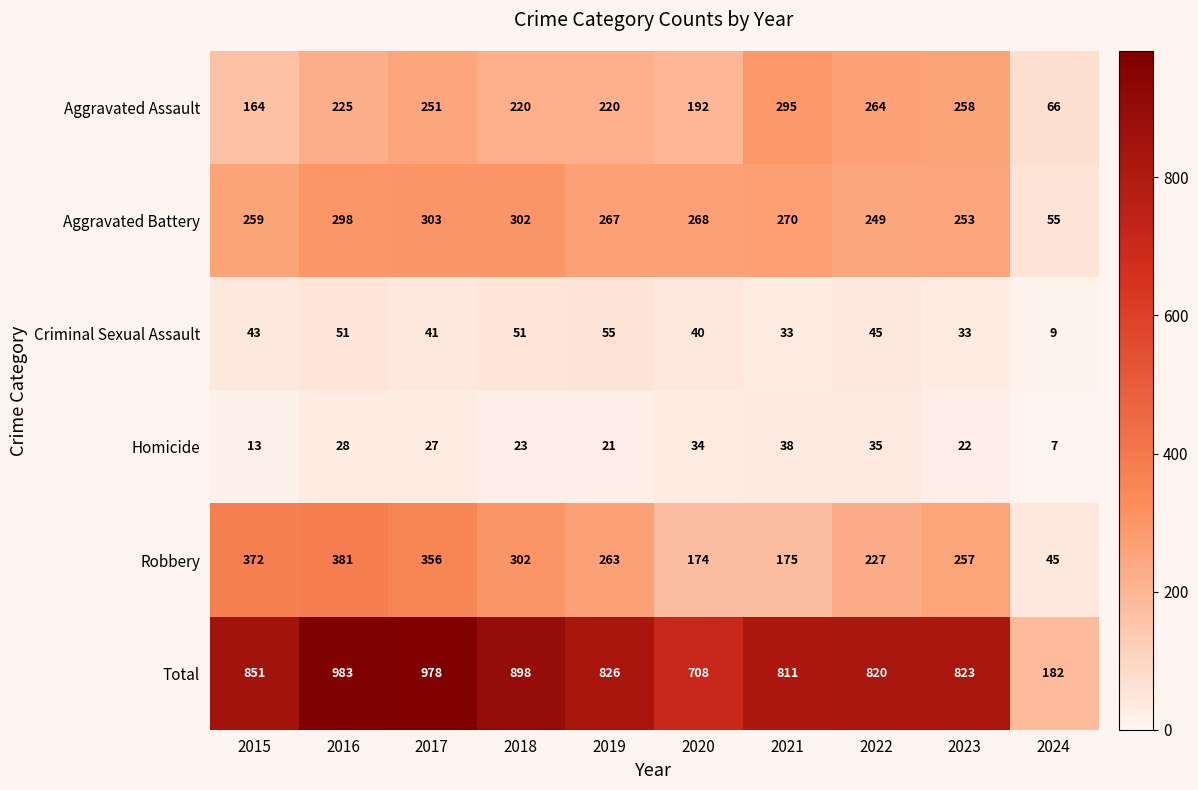

How many data points in Aggravated Battery are less than 268?

5